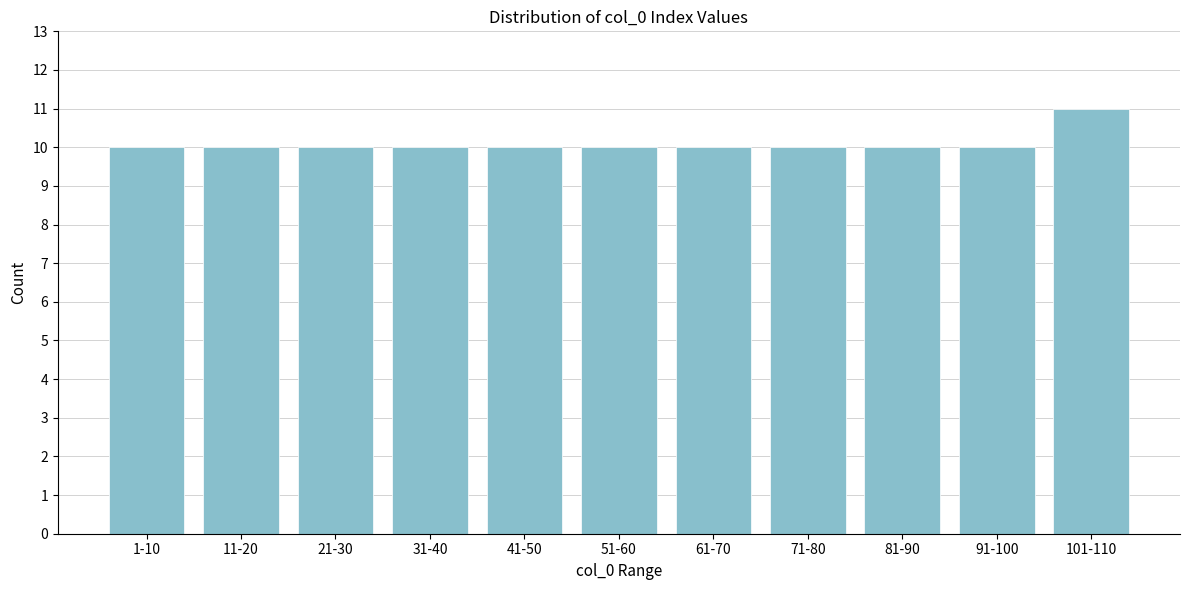

Reading right to left, extract all data points from this chart.

11	10	10	10	10	10	10	10	10	10	10